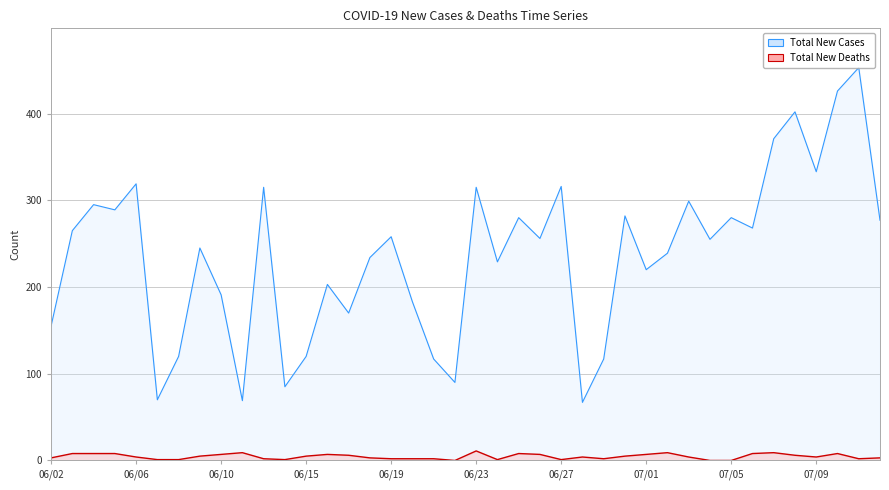

Where does the Total New Deaths series first go above 4?

06/03